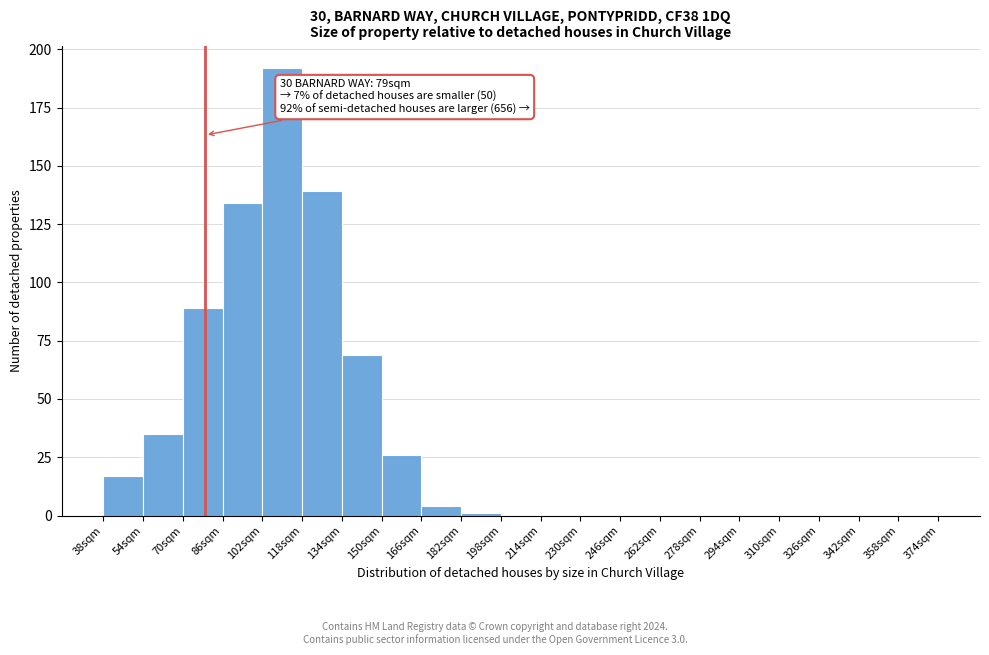

Which range on the x-axis has the tallest bar?

102 to 118